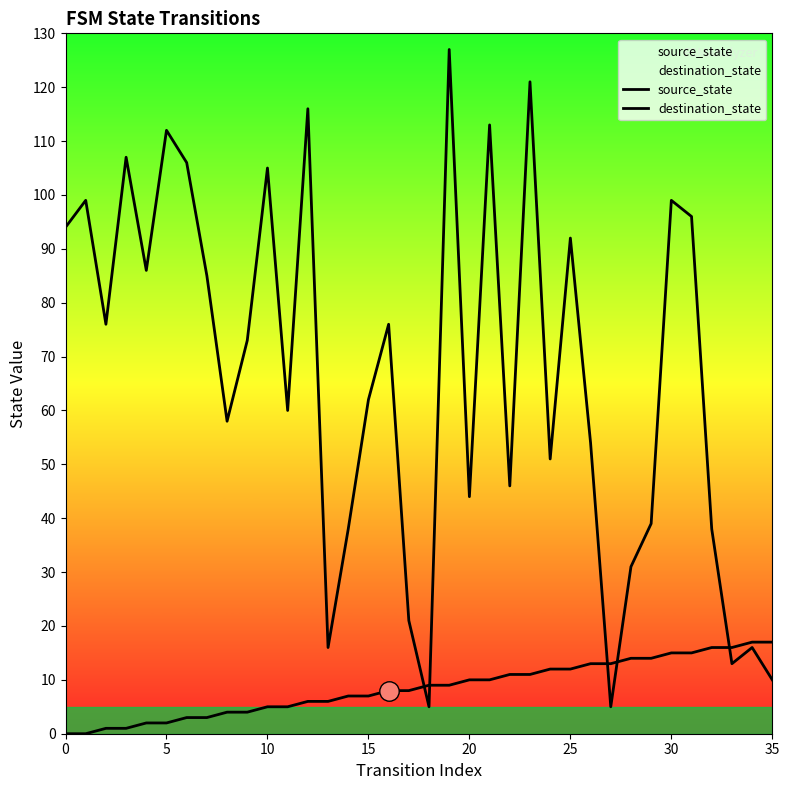

Reading left to right, what are all the values shown in this chart?

source_state: 0	0	1	1	2	2	3	3	4	4	5	5	6	6	7	7	8	8	9	9	10	10	11	11	12	12	13	13	14	14	15	15	16	16	17	17
destination_state: 94	99	76	107	86	112	106	85	58	73	105	60	116	16	38	62	76	21	5	127	44	113	46	121	51	92	54	5	31	39	99	96	38	13	16	10